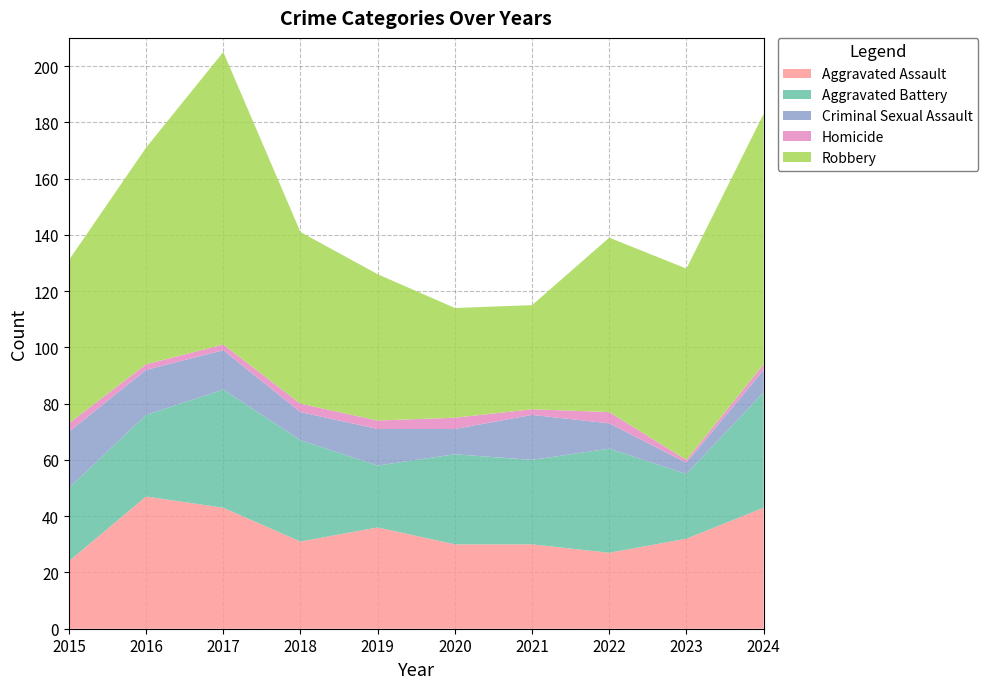

Reading left to right, list all the values displayed in this chart.

Aggravated Assault: 2015=24	2016=47	2017=43	2018=31	2019=36	2020=30	2021=30	2022=27	2023=32	2024=43
Aggravated Battery: 2015=26	2016=29	2017=42	2018=36	2019=22	2020=32	2021=30	2022=37	2023=23	2024=41
Criminal Sexual Assault: 2015=20	2016=16	2017=14	2018=10	2019=13	2020=9	2021=16	2022=9	2023=4	2024=8
Homicide: 2015=3	2016=2	2017=2	2018=3	2019=3	2020=4	2021=2	2022=4	2023=1	2024=2
Robbery: 2015=58	2016=77	2017=104	2018=61	2019=52	2020=39	2021=37	2022=62	2023=68	2024=89